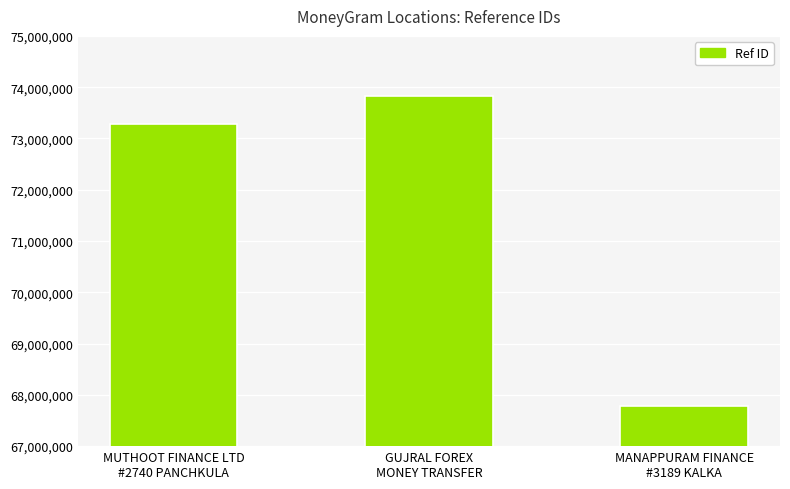

What value does the data have at MANAPPURAM FINANCE
#3189 KALKA, to the nearest 100?

67780300